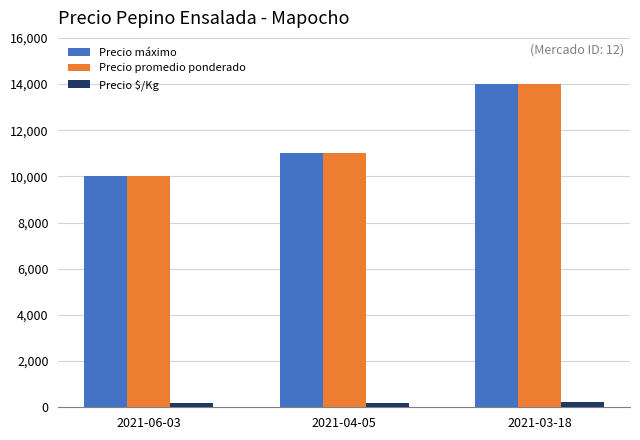

Rank the categories by Precio promedio ponderado value from highest to lowest.

2021-03-18, 2021-04-05, 2021-06-03